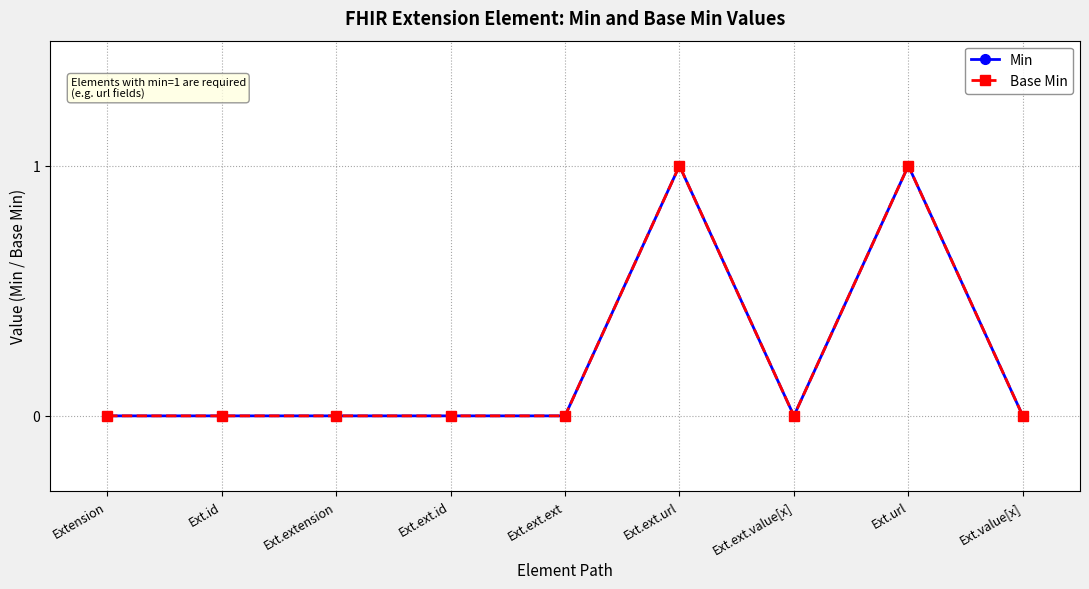

Is this an area chart (filled region under the line)?

No